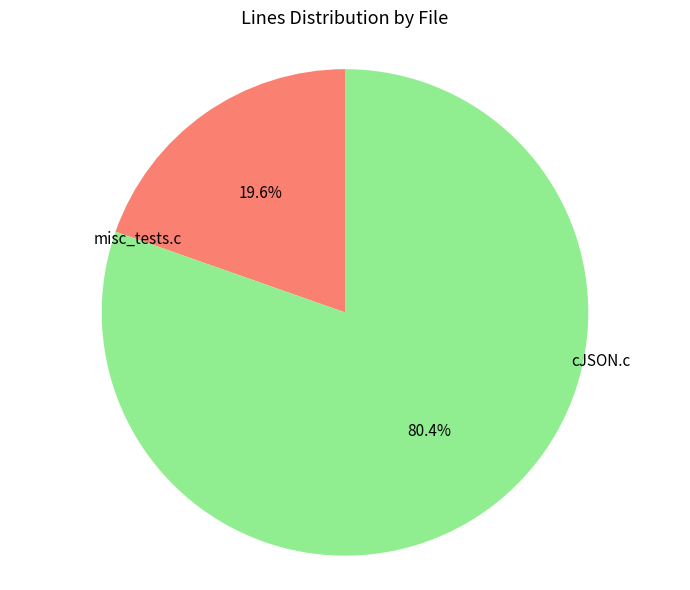

To the nearest percent, what is the combined percentage of cJSON.c and misc_tests.c?

100%